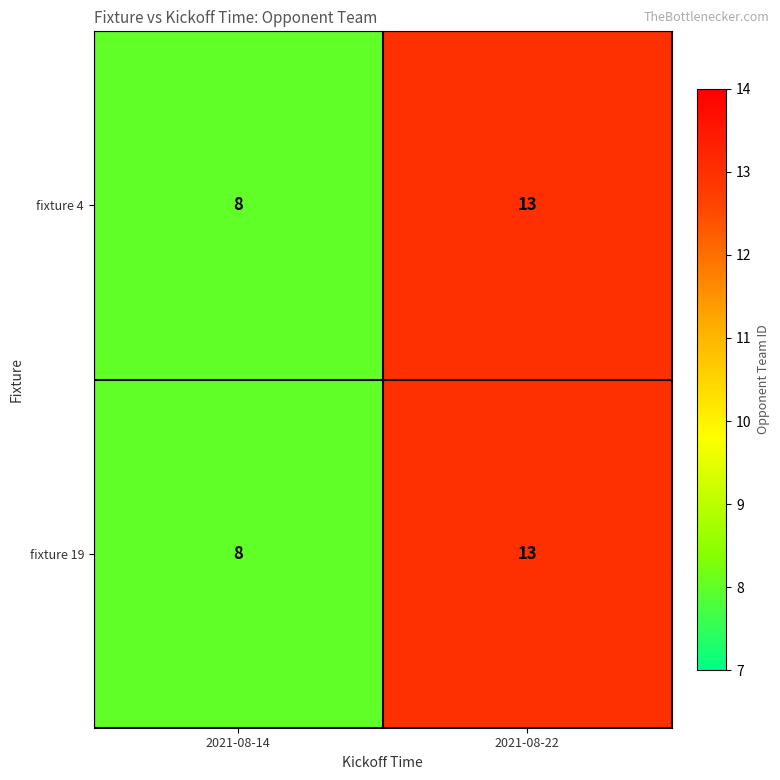

What is the total value across all series at 2021-08-22?

26